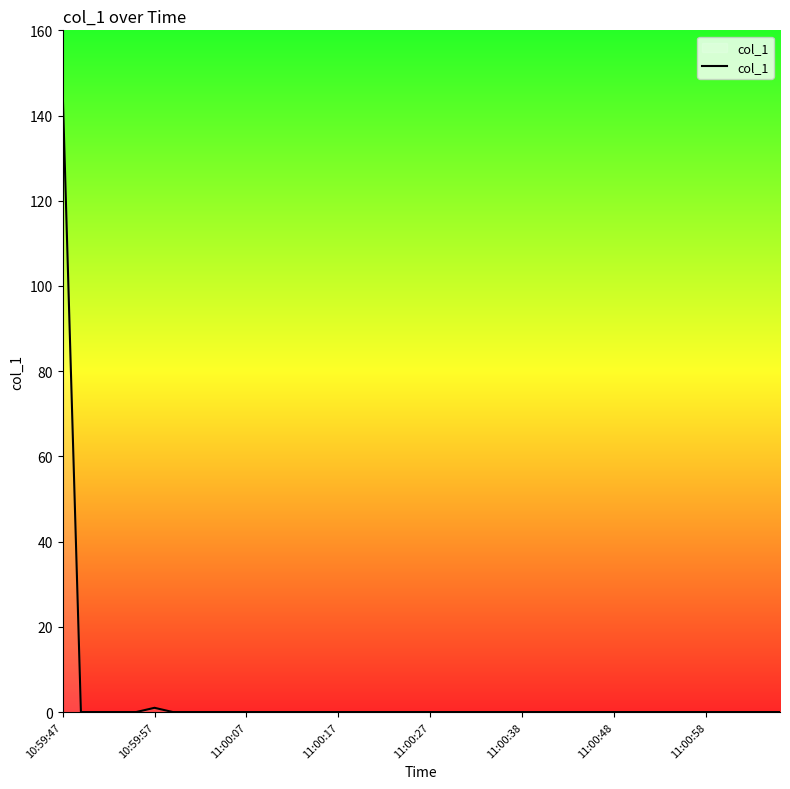

Reading right to left, extract all data points from this chart.

0.0	0.0	0.0	0.0	0.0	0.0	0.0	0.0	0.0	0.0	0.0	0.0	0.0	0.0	0.0	0.0	0.0	0.0	0.0	0.0	0.0	0.0	0.0	0.0	0.0	0.0	0.0	0.0	0.0	0.0	0.0	0.0	0.0	0.0	1.0	0.0	0.0	0.0	0.0	146.9